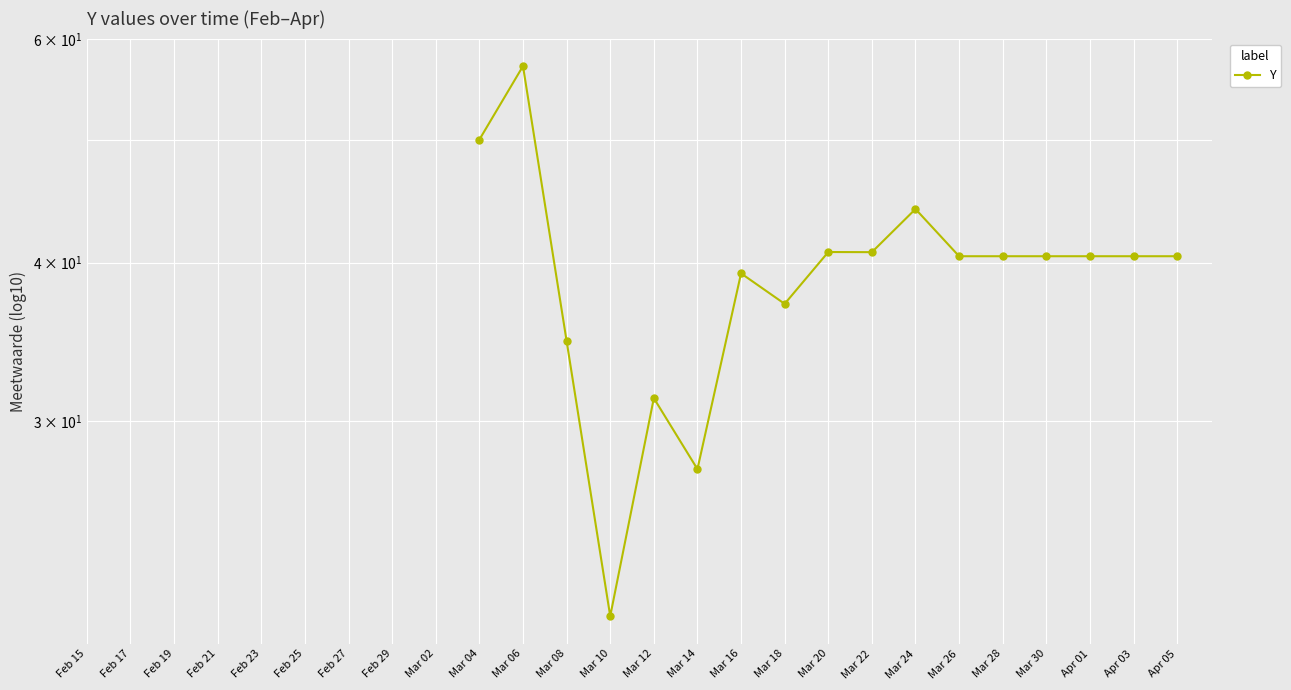

How many values exceed 37?

13